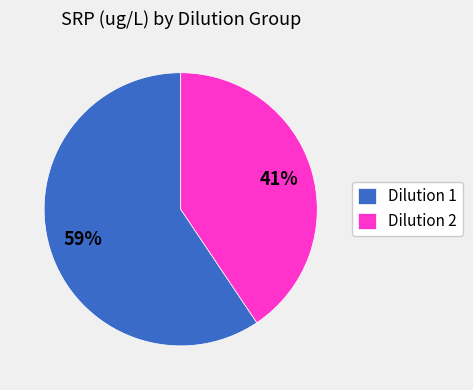

Combined, do Dilution 1 and Dilution 2 account for over 50%?

Yes